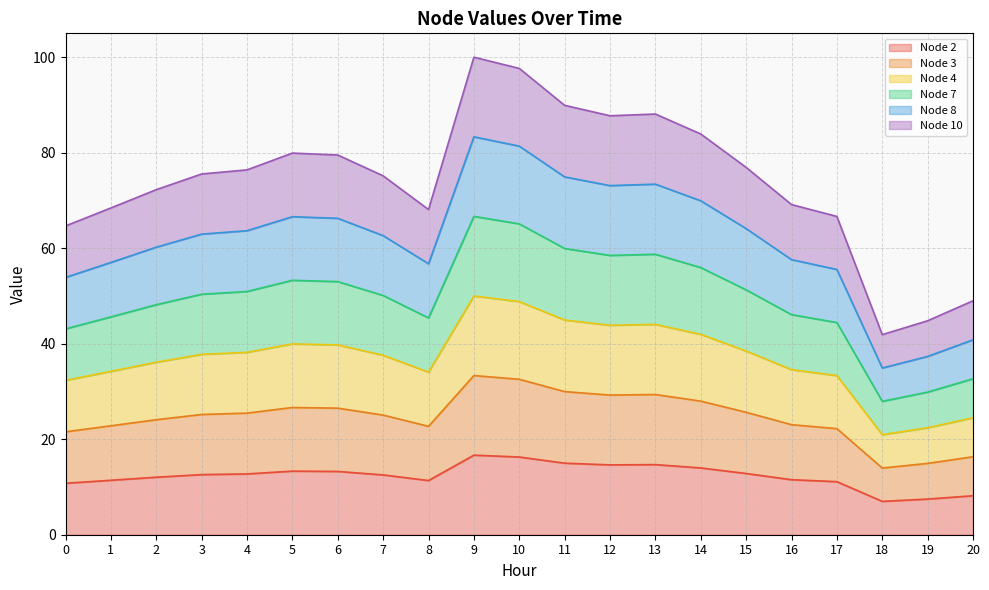

True or false: Node 3 has a value of 46.4 at 5.

False